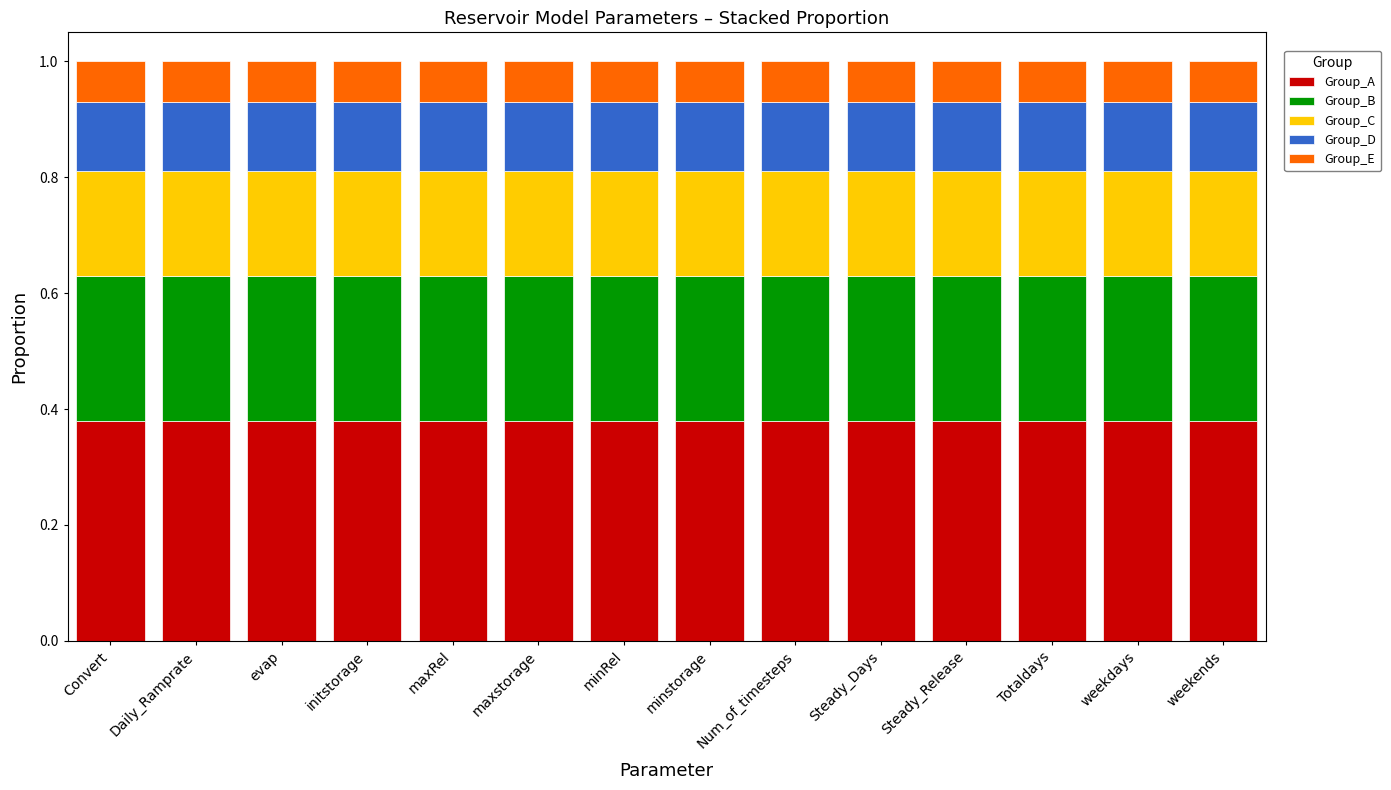

What is the total value across all series at Convert?

1.0